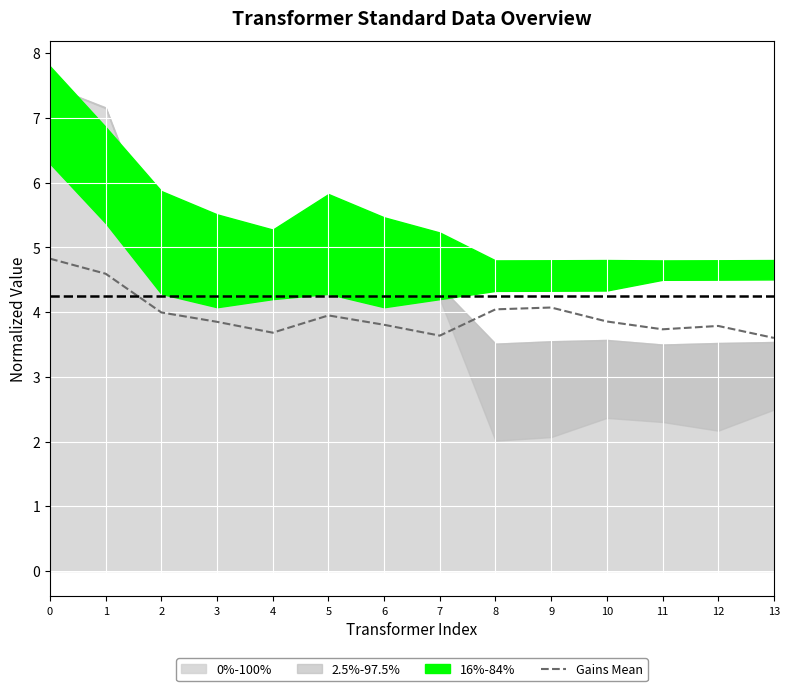

What is the value of the 10th point from the left?

4.1